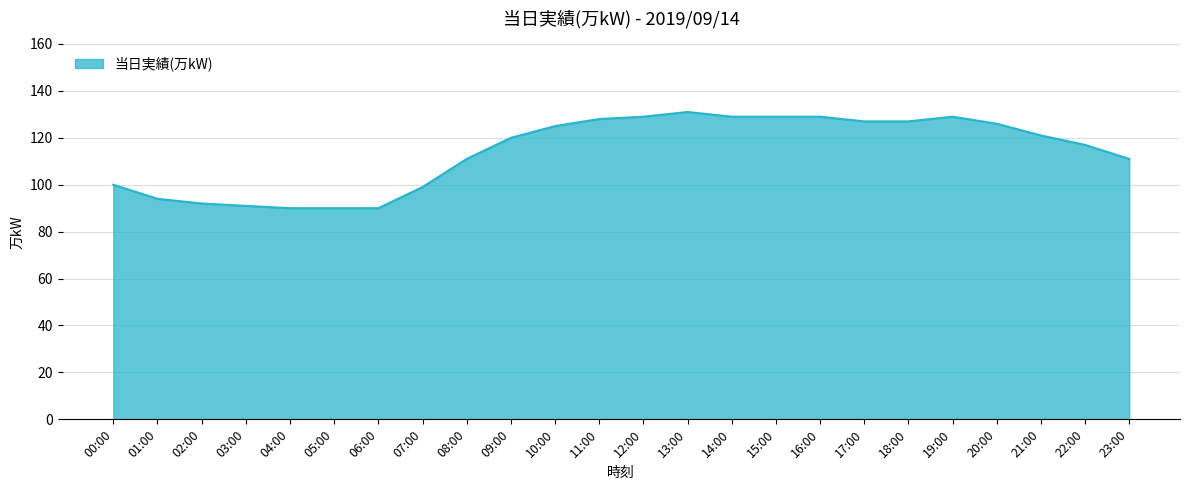

What is the minimum value shown in the chart?

90